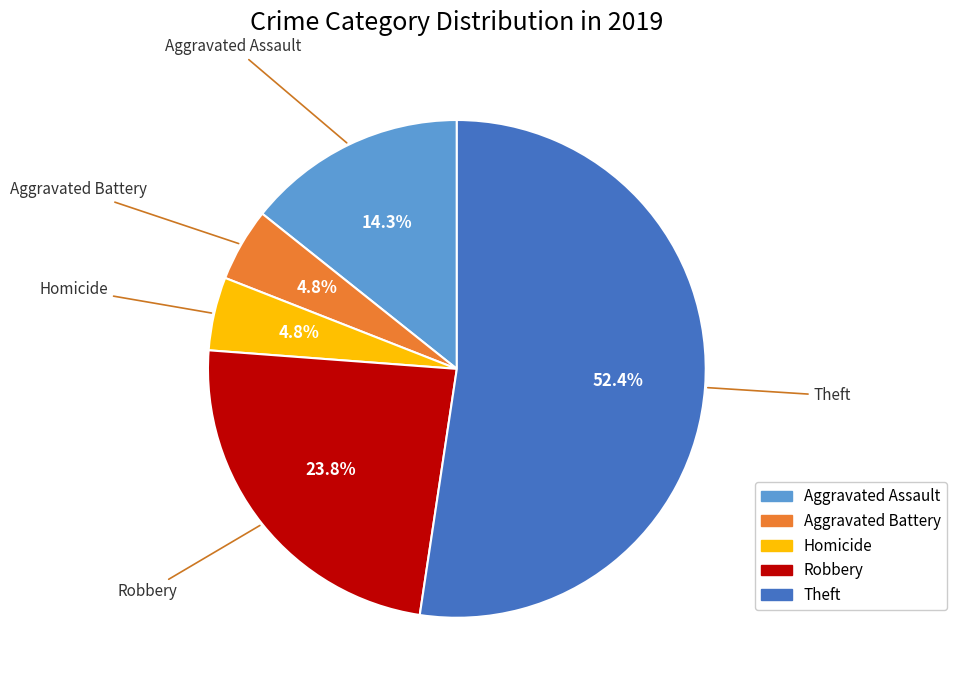

Approximately how many times larger is the value at Aggravated Assault compared to Robbery?

0.6